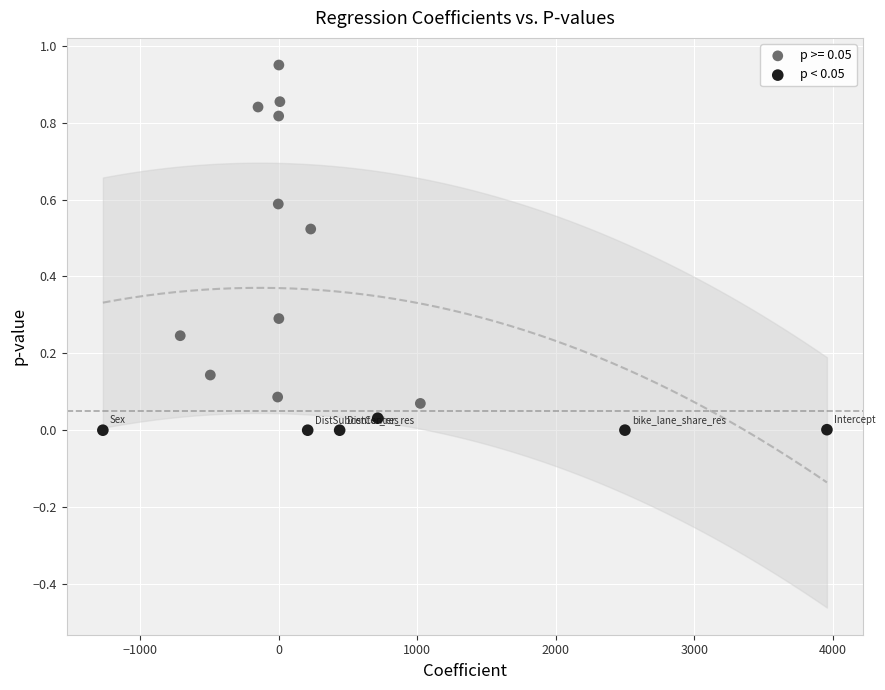

Which series reaches the maximum Y coordinate?

p >= 0.05